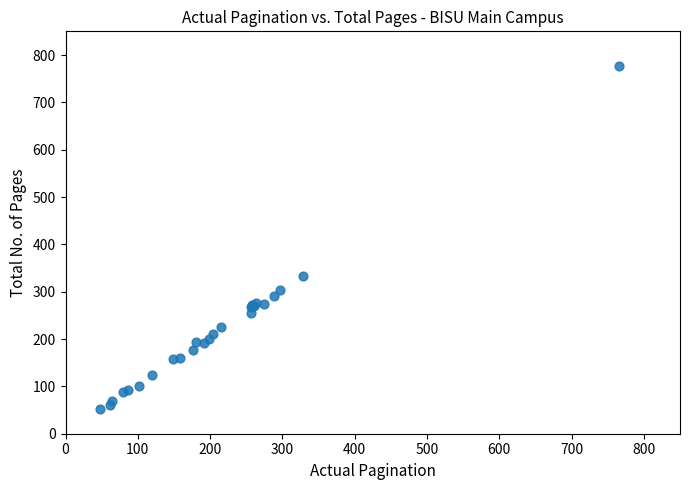

What Y value in the scatter plot is closest to 415?

334